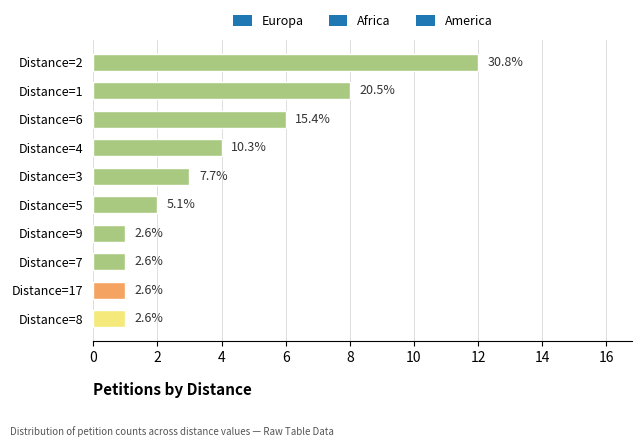

Are the bars horizontal?

Yes